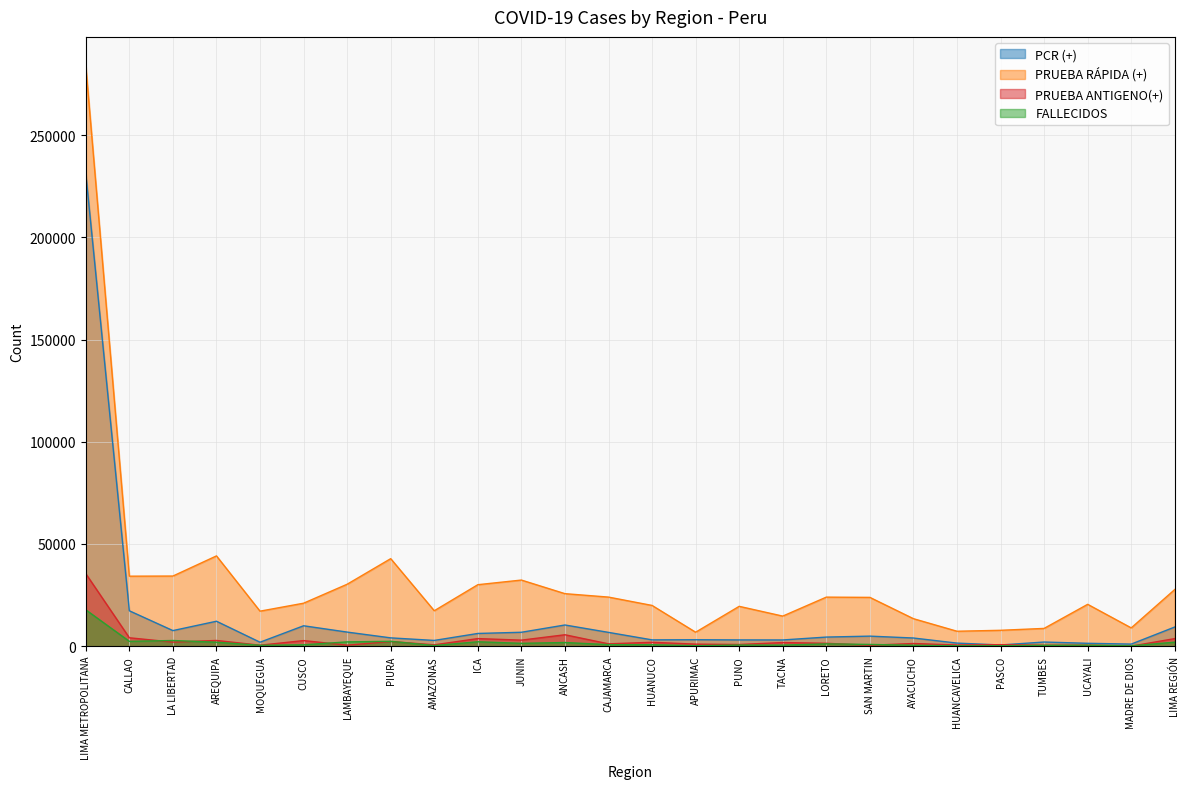

Which has a higher value, LIMA REGIÓN or APURIMAC?

LIMA REGIÓN